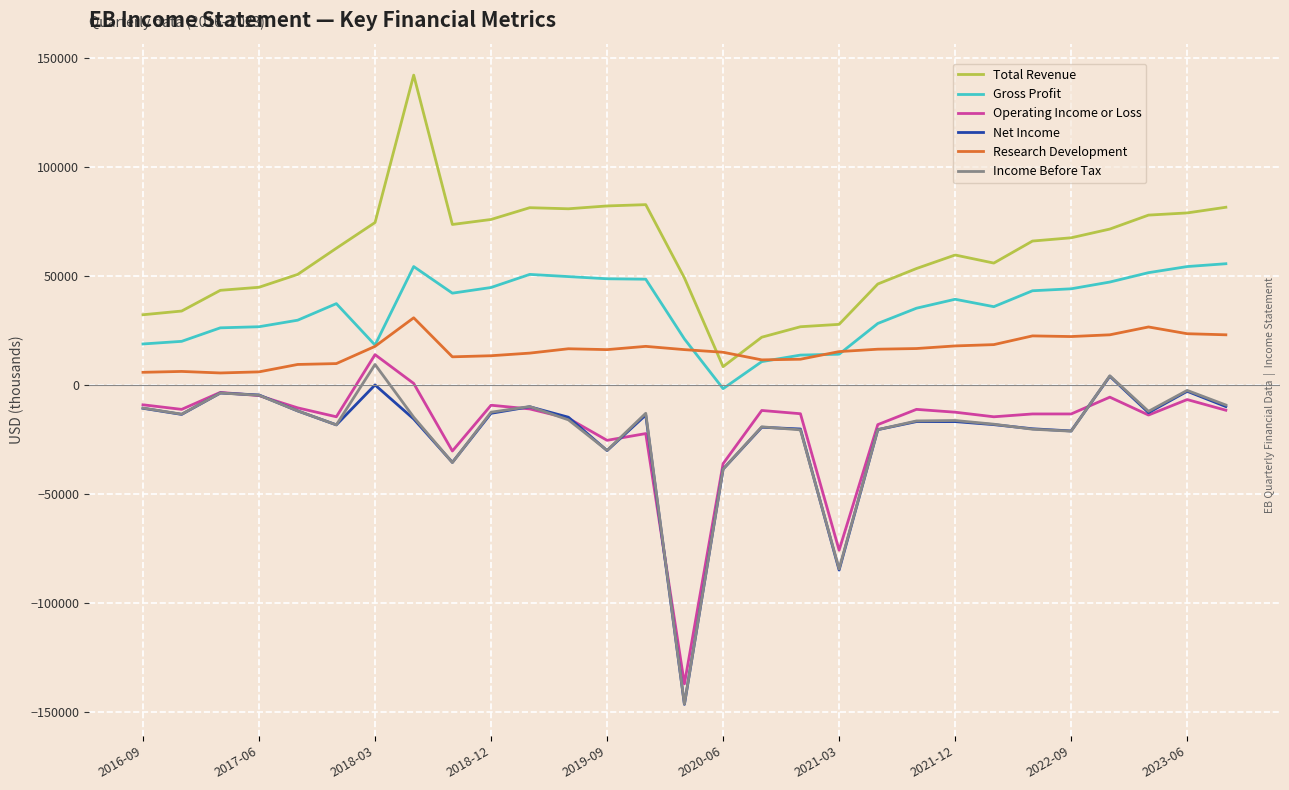

Which series ends up on top after the final intersection of Research Development and Total Revenue?

Total Revenue